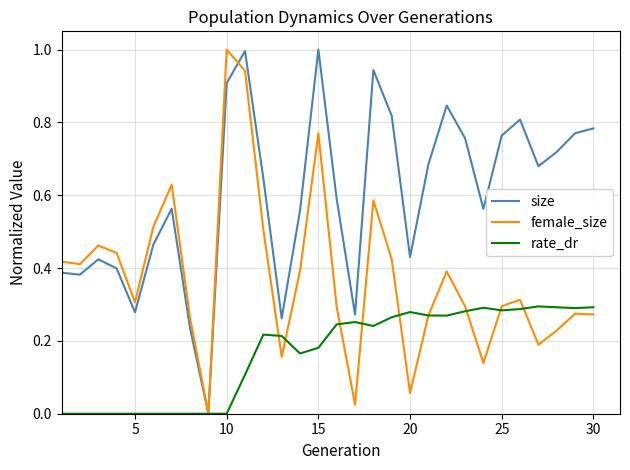

What is the maximum value shown in the chart?

1.0